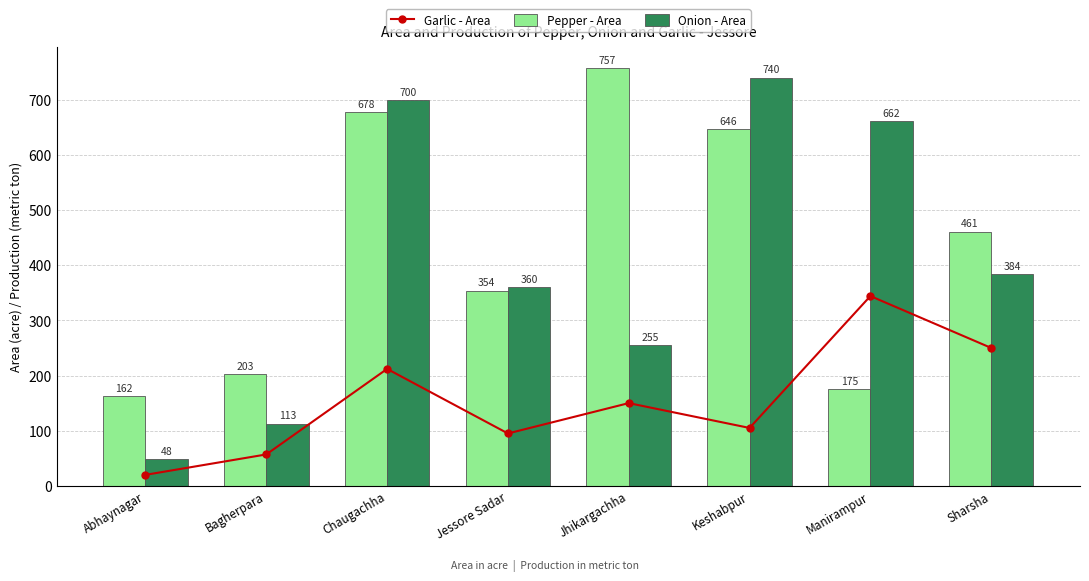

Reading left to right, extract all data points from this chart.

Garlic - Area: 20	57	212	95	150	105	344	250
Pepper - Area: 162	203	678	354	757	646	175	461
Onion - Area: 48	113	700	360	255	740	662	384